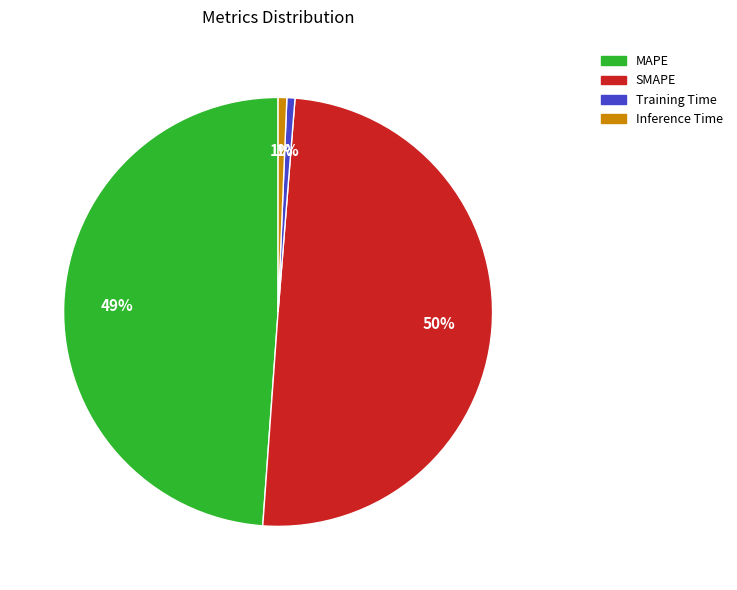

To the nearest percent, what percentage of the pie is Training Time?

1%